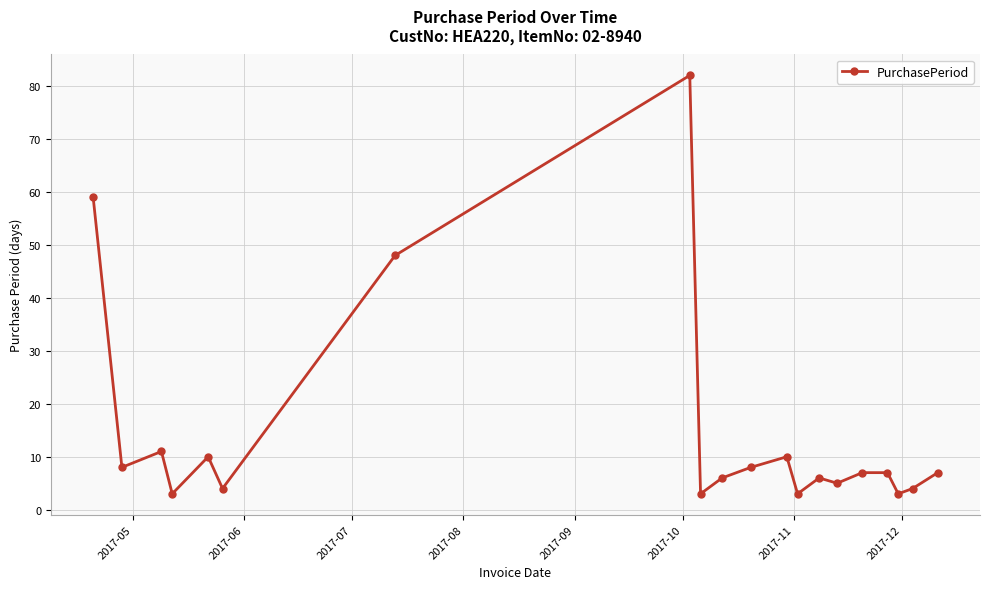

True or false: the data has more than 1 interior local peaks.

True